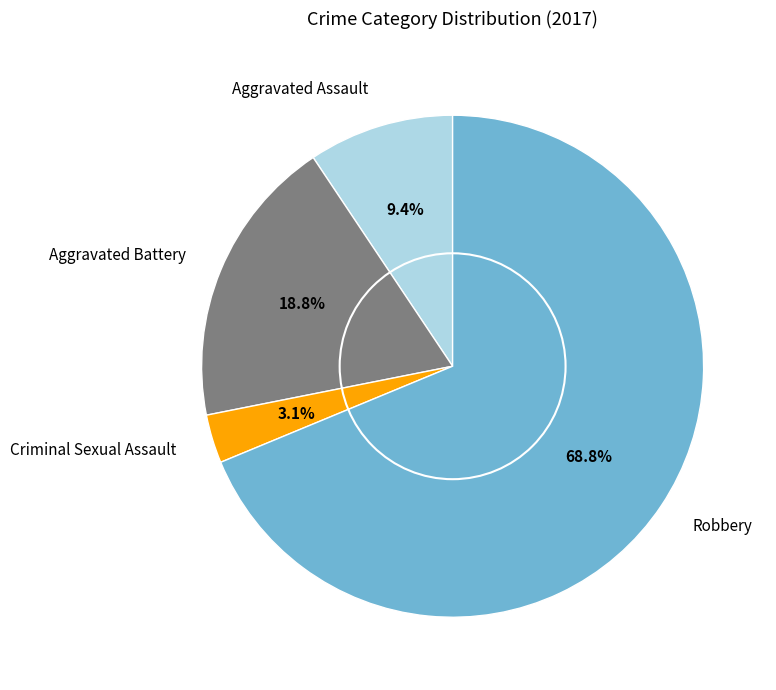

Is there any slice that represents more than half of the pie?

Yes